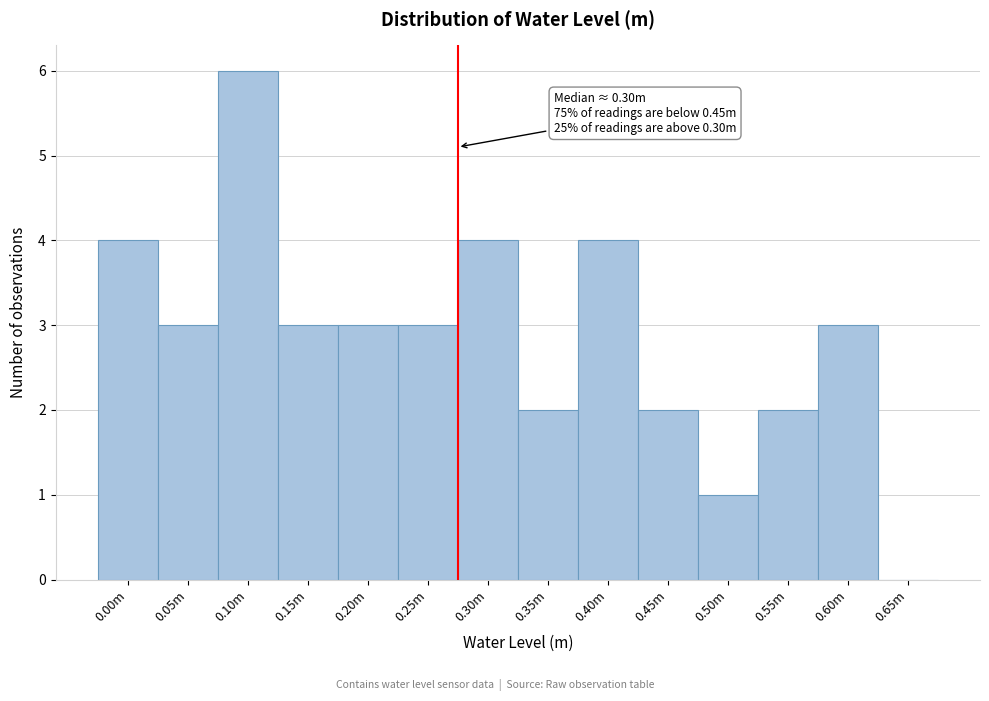

Reading left to right, what are all the values shown in this chart?

0.00m=4	0.05m=3	0.10m=6	0.15m=3	0.20m=3	0.25m=3	0.30m=4	0.35m=2	0.40m=4	0.45m=2	0.50m=1	0.55m=2	0.60m=3	0.65m=0